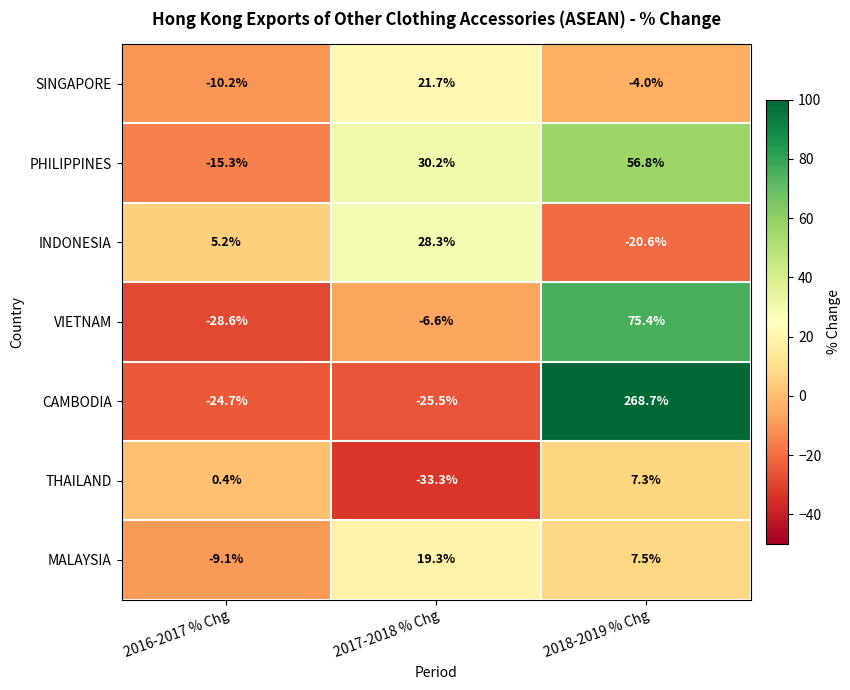

Reading left to right, extract all data points from this chart.

SINGAPORE: -10.2	21.7	-4.0
PHILIPPINES: -15.3	30.2	56.8
INDONESIA: 5.2	28.3	-20.6
VIETNAM: -28.6	-6.6	75.4
CAMBODIA: -24.7	-25.5	268.7
THAILAND: 0.4	-33.3	7.3
MALAYSIA: -9.1	19.3	7.5